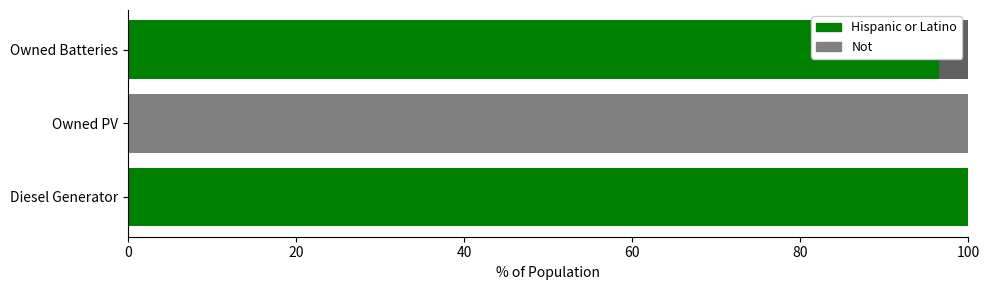

What is the total value across all series at Owned Batteries?

100.0